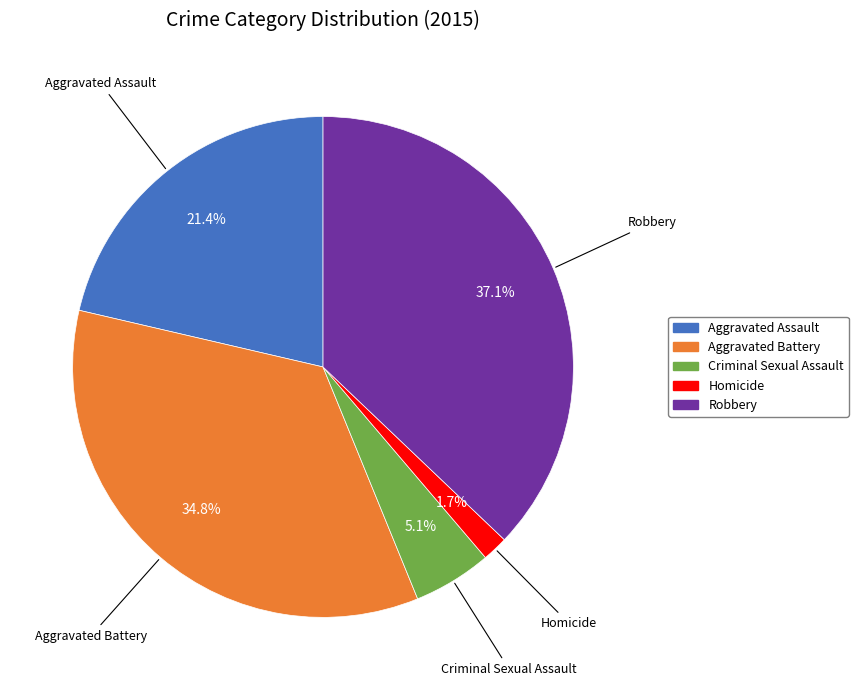

Which slice is the smallest?

Homicide